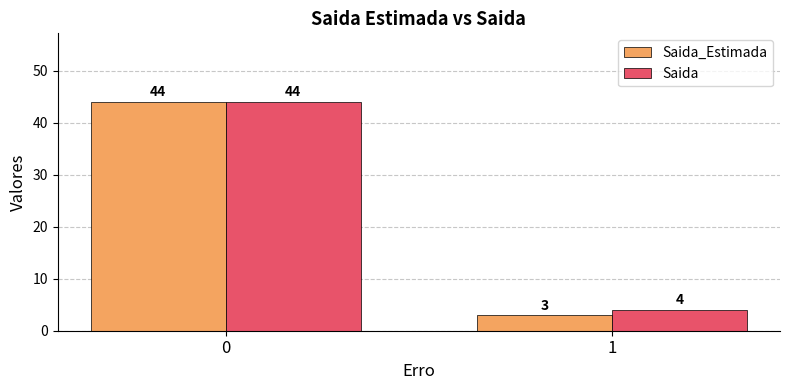

Where is Saida_Estimada nearest to the value 23?

1